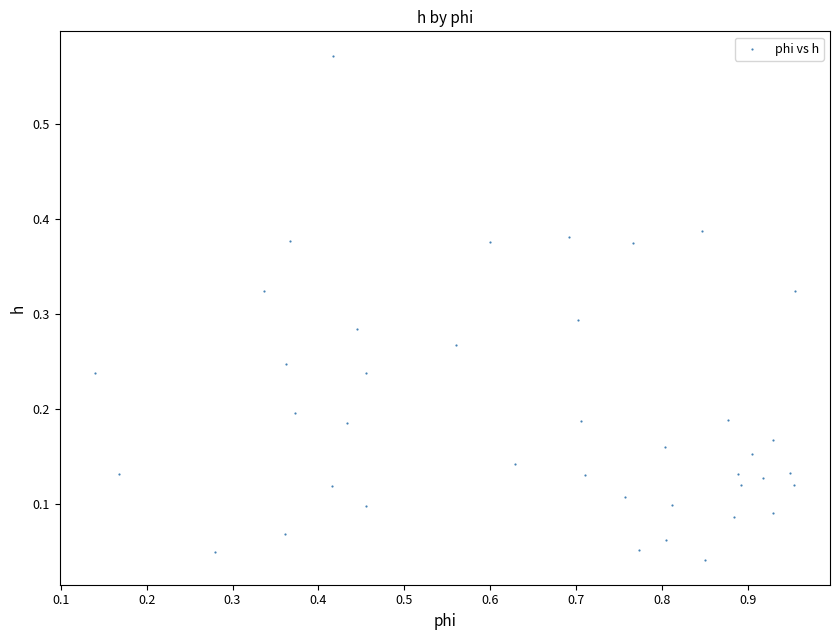

What is the range of Y values (max minus min)?

0.5